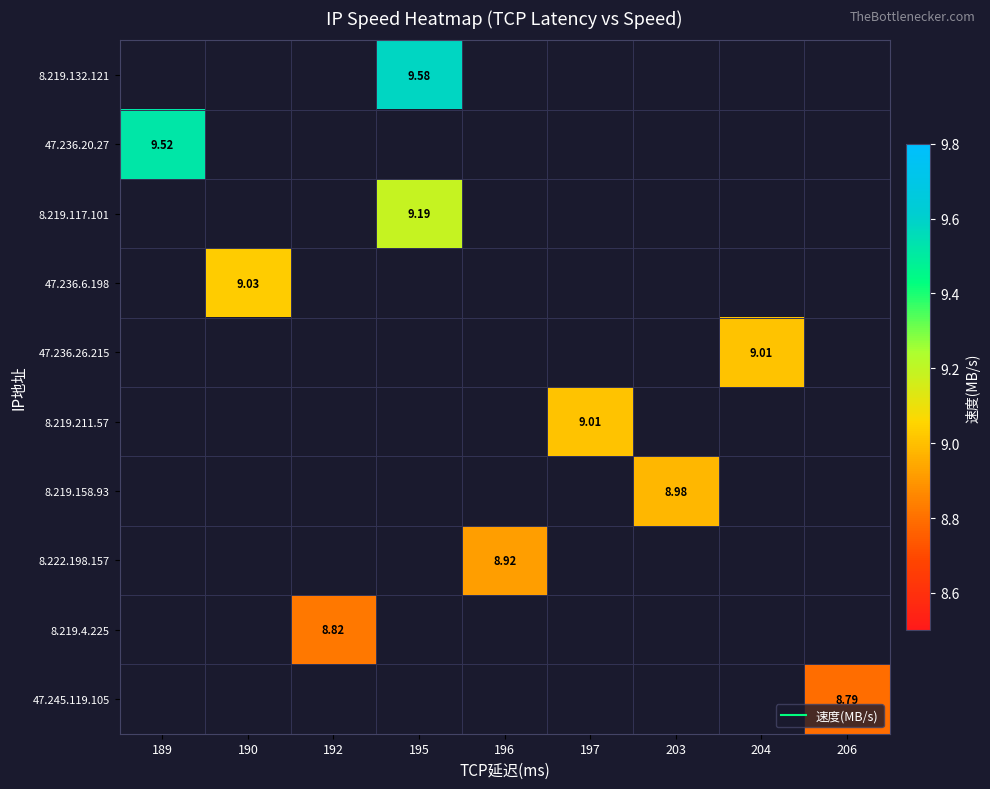

Which category has the lowest value across all series?

206